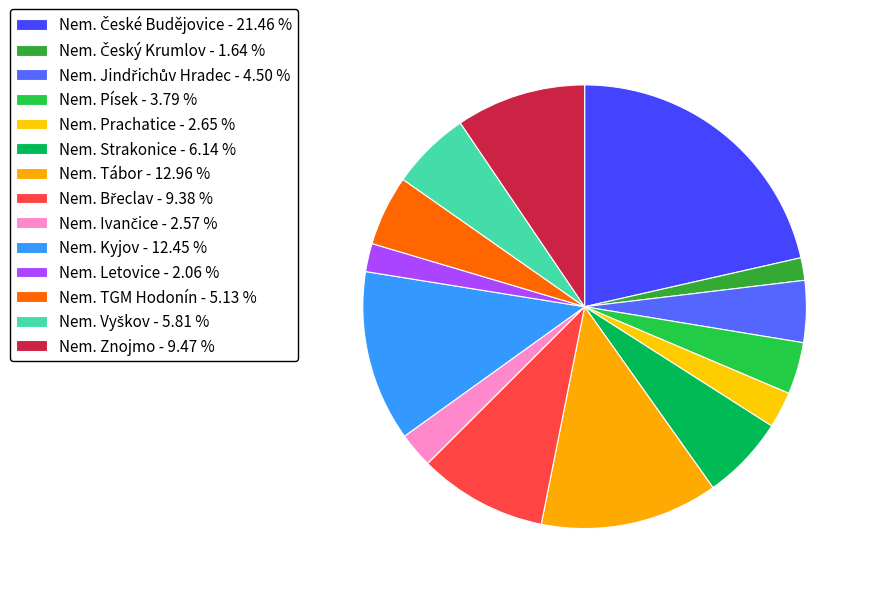

Count the number of slices in the pie.

14